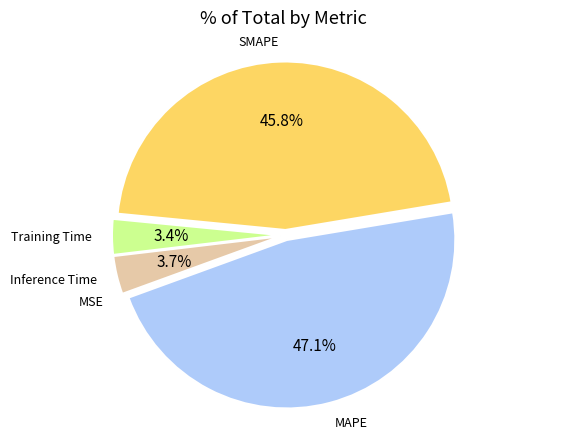

Is there any slice that represents more than half of the pie?

No